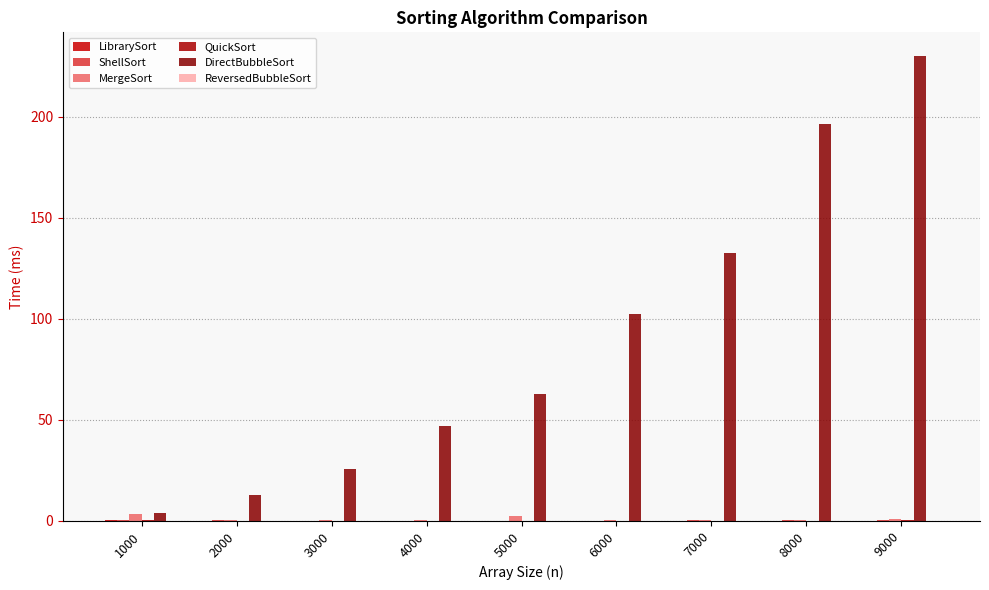

Reading right to left, what are all the values shown in this chart?

LibrarySort: 9000=0.1	8000=0.1	7000=0.1	6000=0.0	5000=0.0	4000=0.0	3000=0.0	2000=0.1	1000=0.4
ShellSort: 9000=0.4	8000=0.3	7000=0.3	6000=0.2	5000=0.2	4000=0.1	3000=0.2	2000=0.7	1000=0.4
MergeSort: 9000=0.9	8000=0.6	7000=0.6	6000=0.4	5000=2.5	4000=0.3	3000=0.4	2000=0.3	1000=3.6
QuickSort: 9000=0.3	8000=0.2	7000=0.1	6000=0.1	5000=0.1	4000=0.1	3000=0.1	2000=0.1	1000=0.5
DirectBubbleSort: 9000=230.3	8000=196.3	7000=132.4	6000=102.2	5000=62.7	4000=46.8	3000=25.8	2000=12.7	1000=3.7
ReversedBubbleSort: 9000=0.1	8000=0.1	7000=0.1	6000=0.1	5000=0.1	4000=0.0	3000=0.0	2000=0.1	1000=0.2